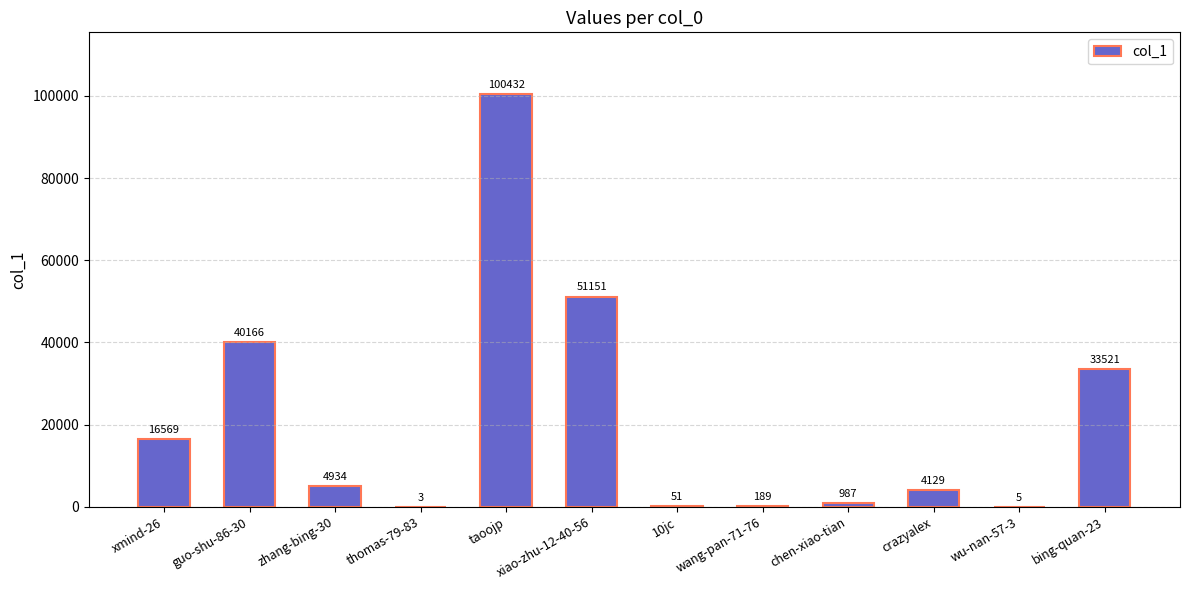

What is the difference between the values at wang-pan-71-76 and 10jc?

138